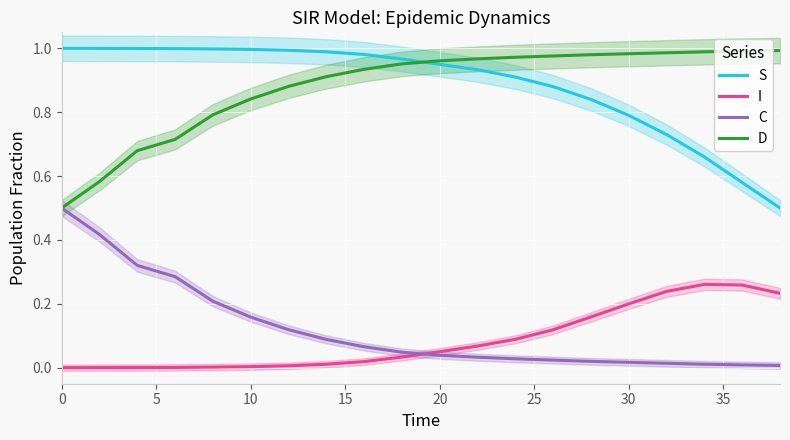

What is the difference between the maximum and minimum values in the D series?

0.5